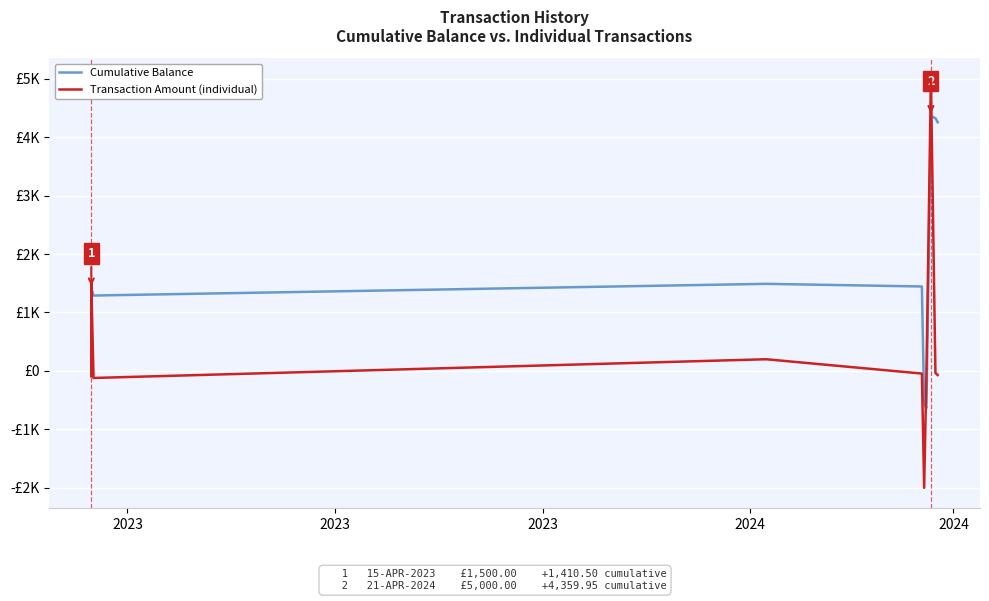

At 2024, list the series in order from largest to smallest.

Cumulative Balance, Transaction Amount (individual)